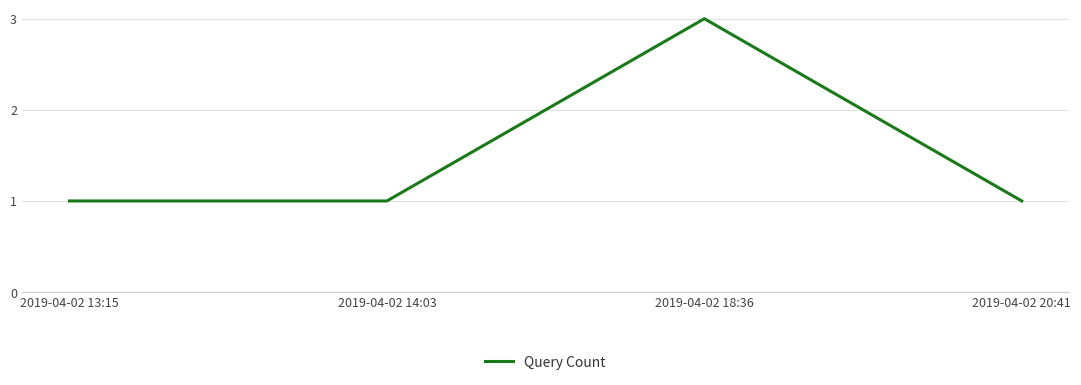

Is it true that the value at 2019-04-02 14:03 is 0?

False